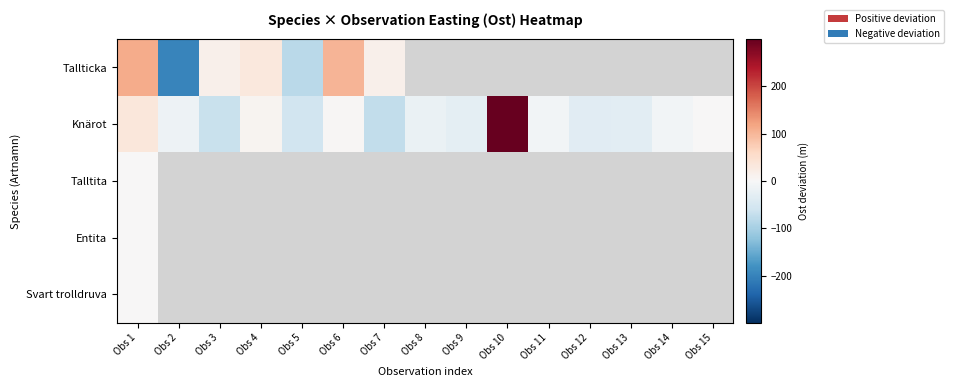

Is the value of Talltita at Obs 2 greater than the value of Knärot at Obs 14?

No